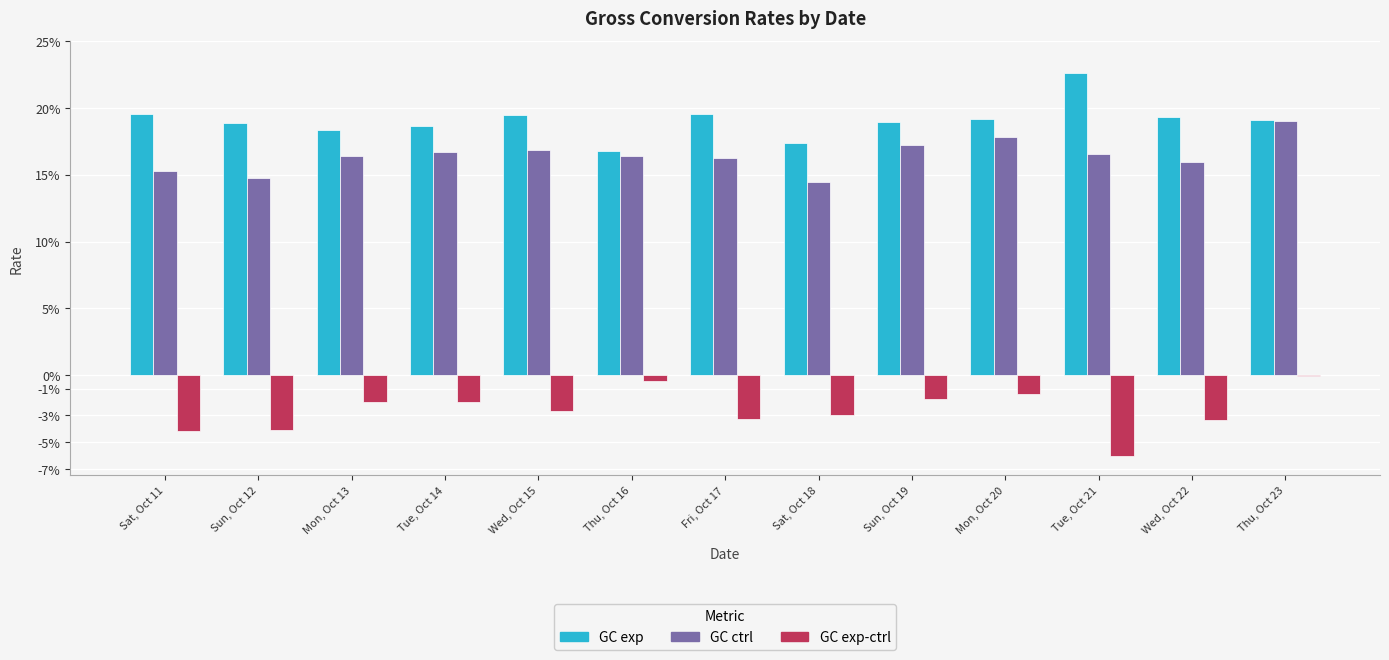

What are all the series names shown in the legend?

GC exp, GC ctrl, GC exp-ctrl